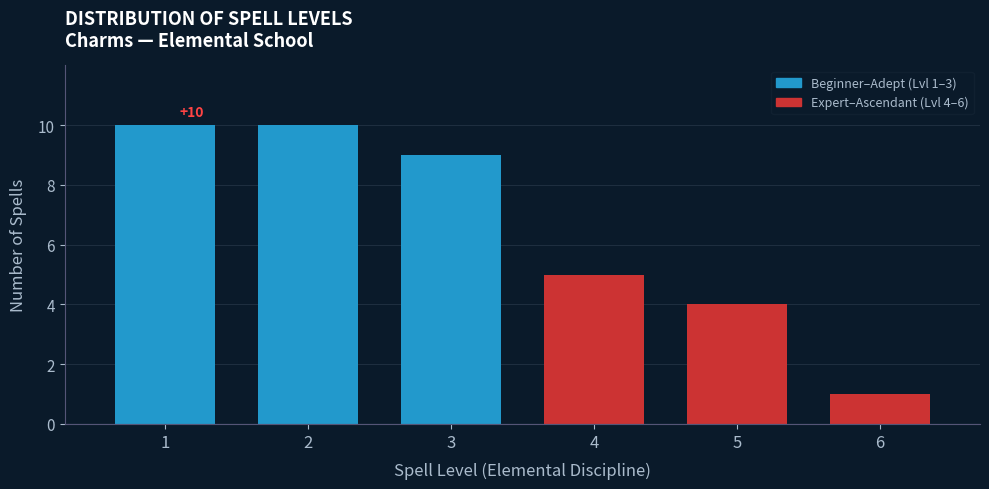

Reading left to right, transcribe all the data shown in this chart.

10	10	9	5	4	1